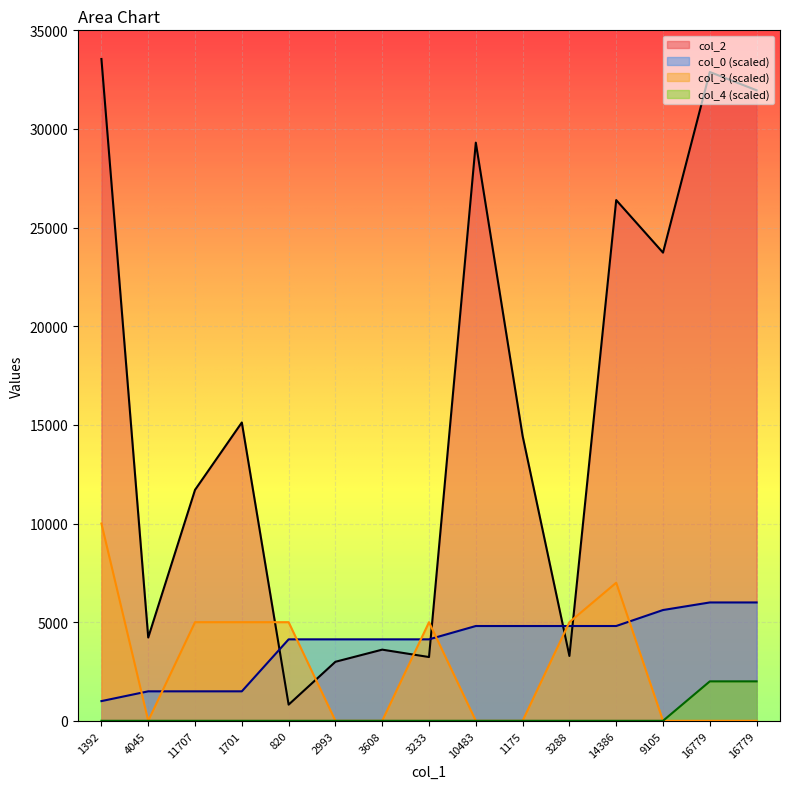

Which category has the lowest value across all series?

4045